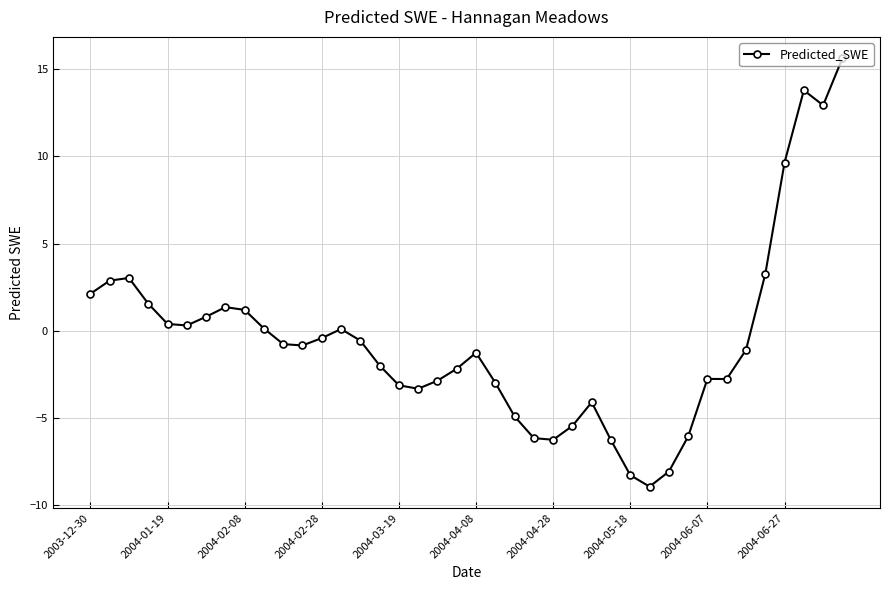

Does the chart have visible grid lines?

Yes